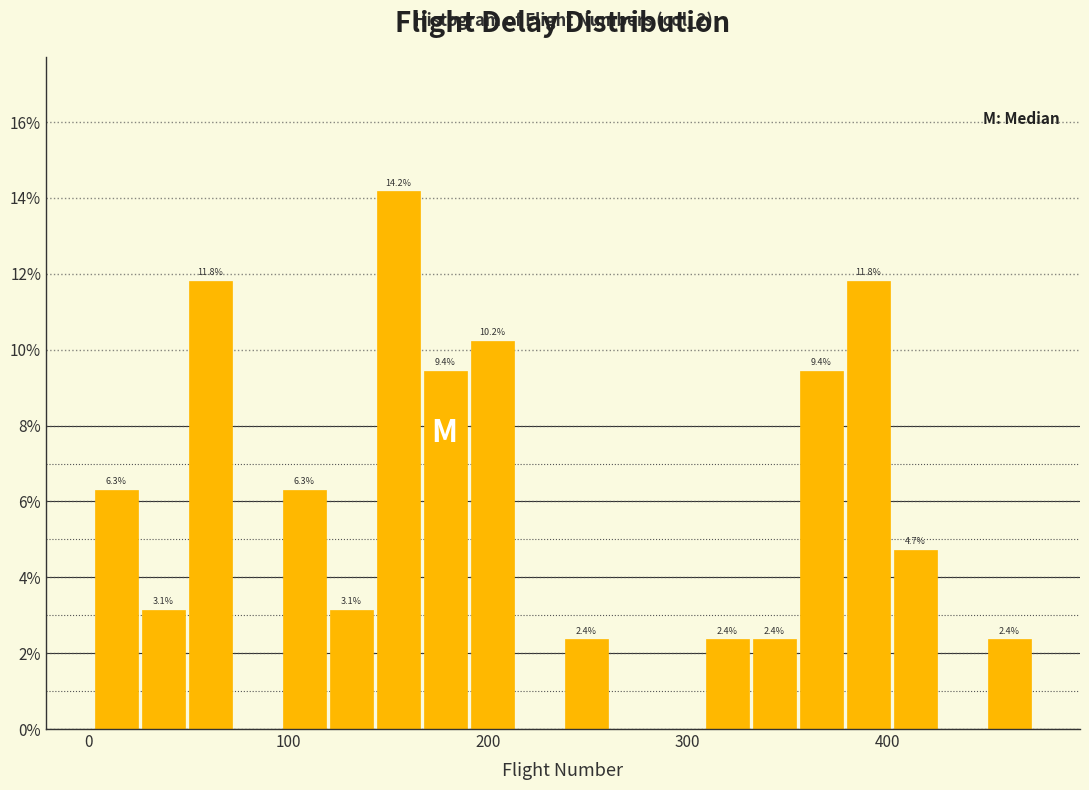

Read against the x-axis, roughly where is the centre of the tallest bar?

160